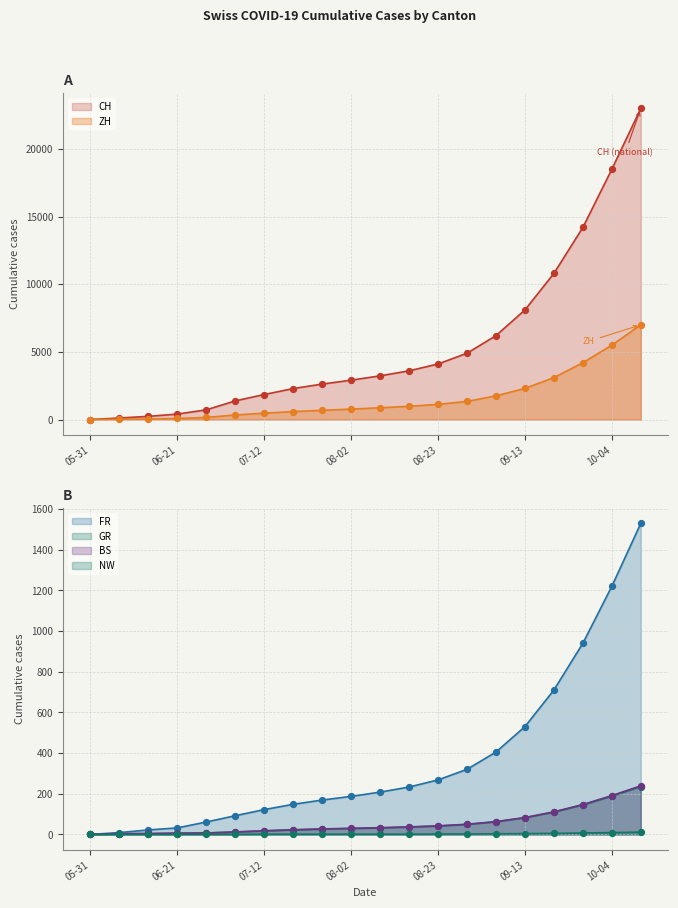

Which series has the widest spread of Y values?

CH